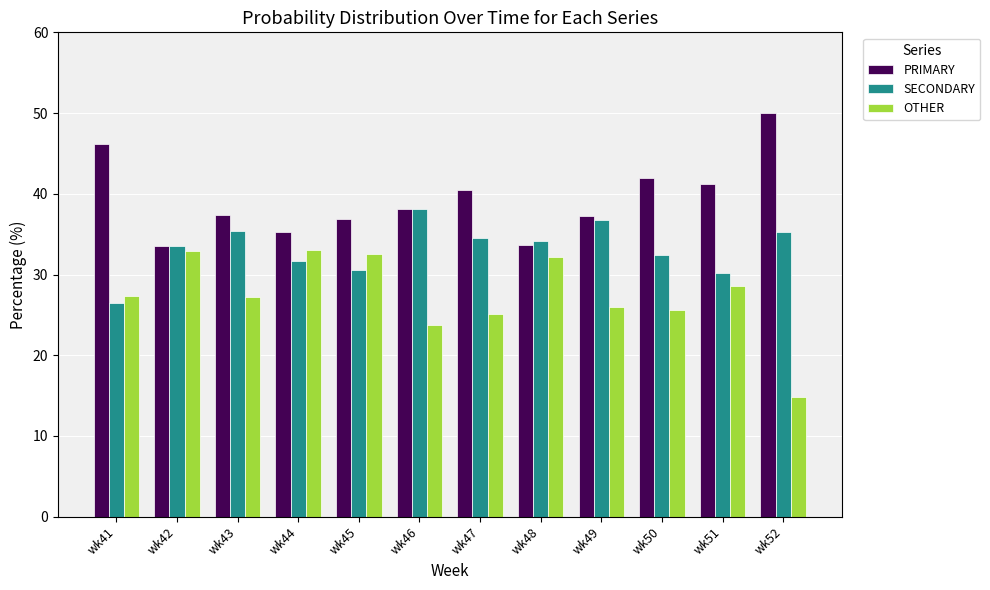

What is the highest value of the OTHER series?

33.0